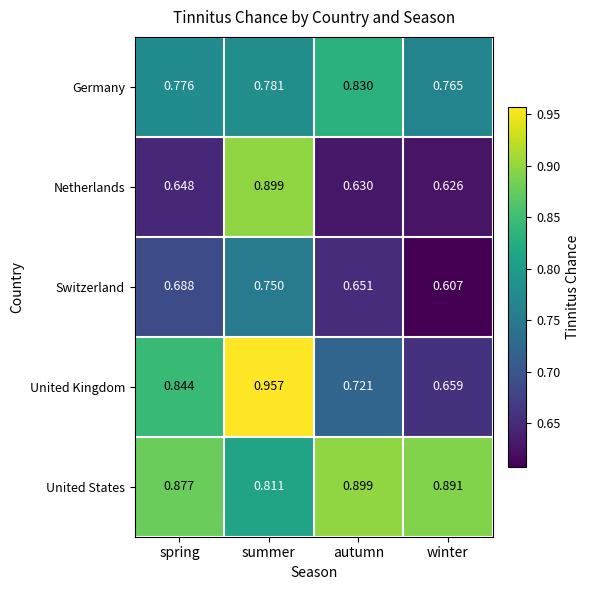

Which series has the largest total across all categories?

United States